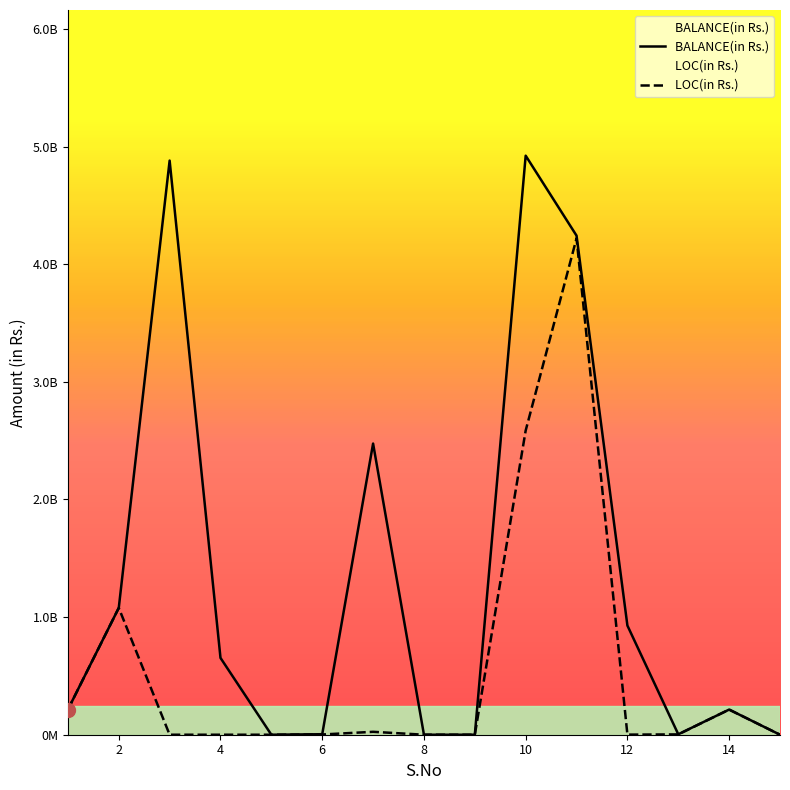

What is the greatest value displayed?

4.9